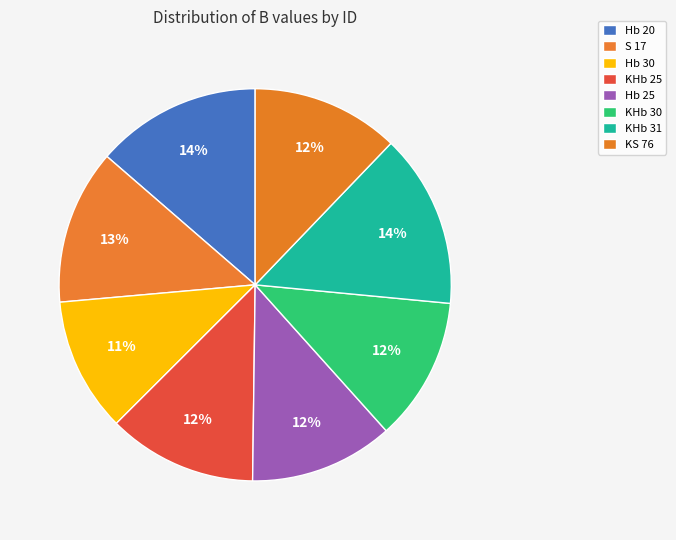

Count the number of slices in the pie.

8